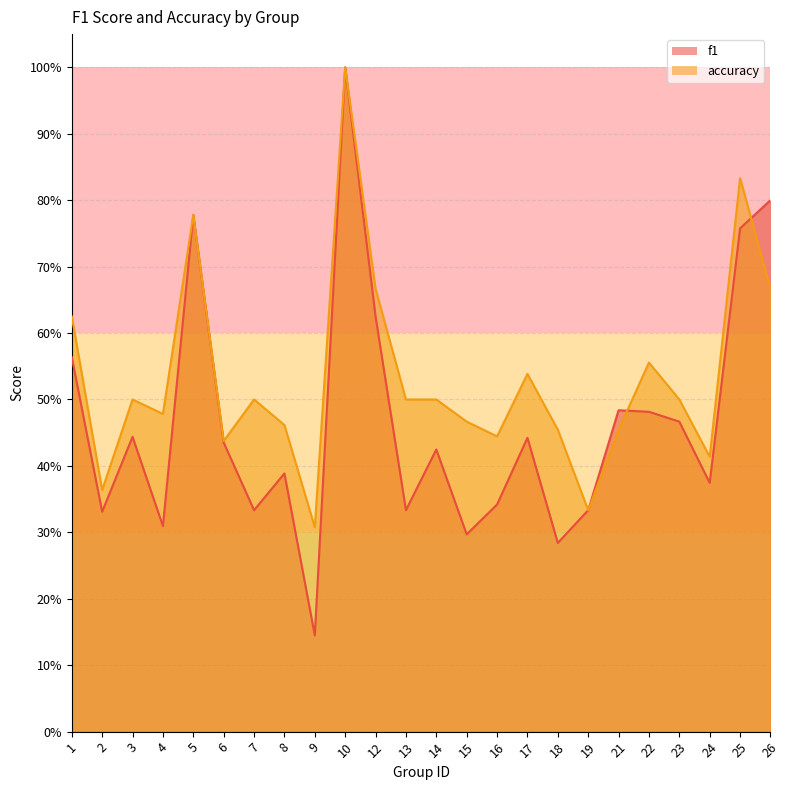

Which series has the largest range (max minus min)?

f1